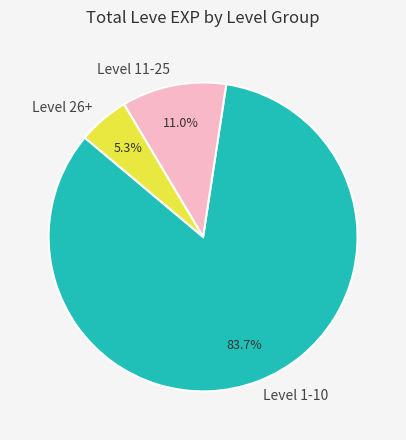

To the nearest percent, what is the average slice percentage?

33%